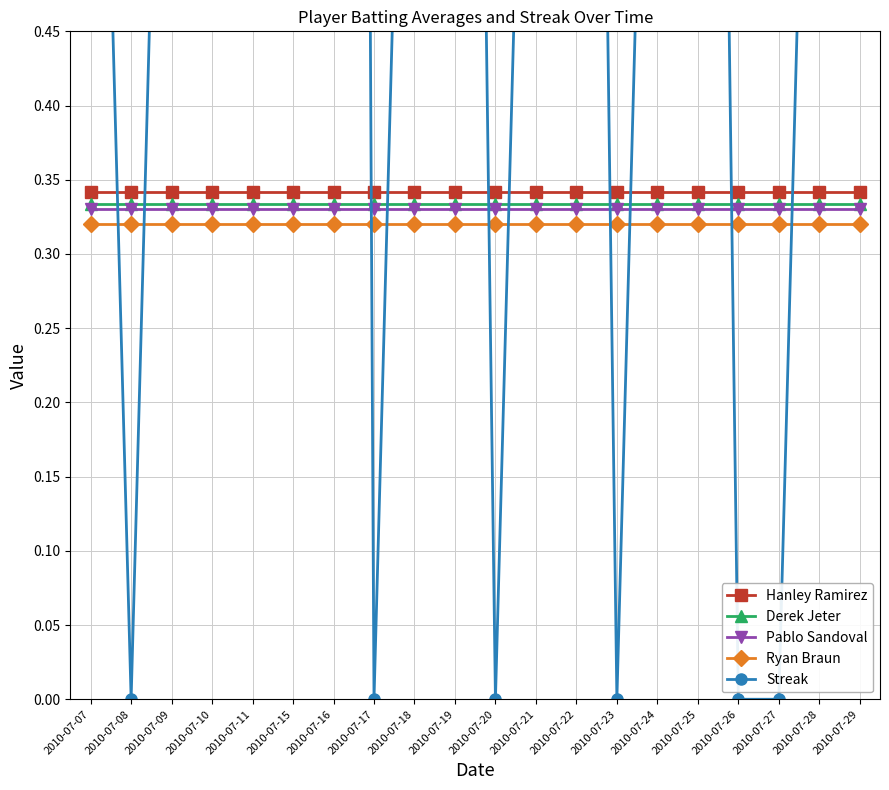

How many intersections are there between Streak and Pablo Sandoval?

10